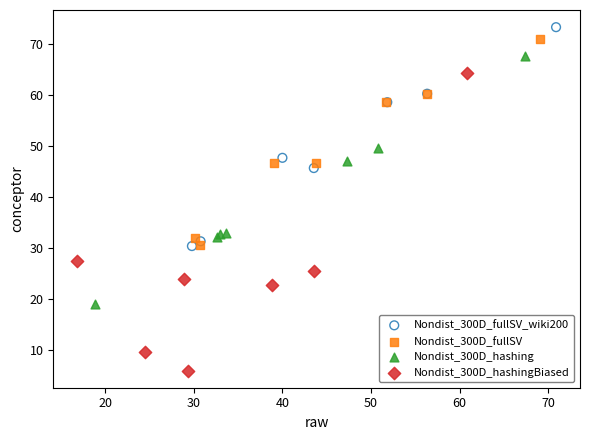

Which series reaches the minimum Y coordinate?

Nondist_300D_hashingBiased